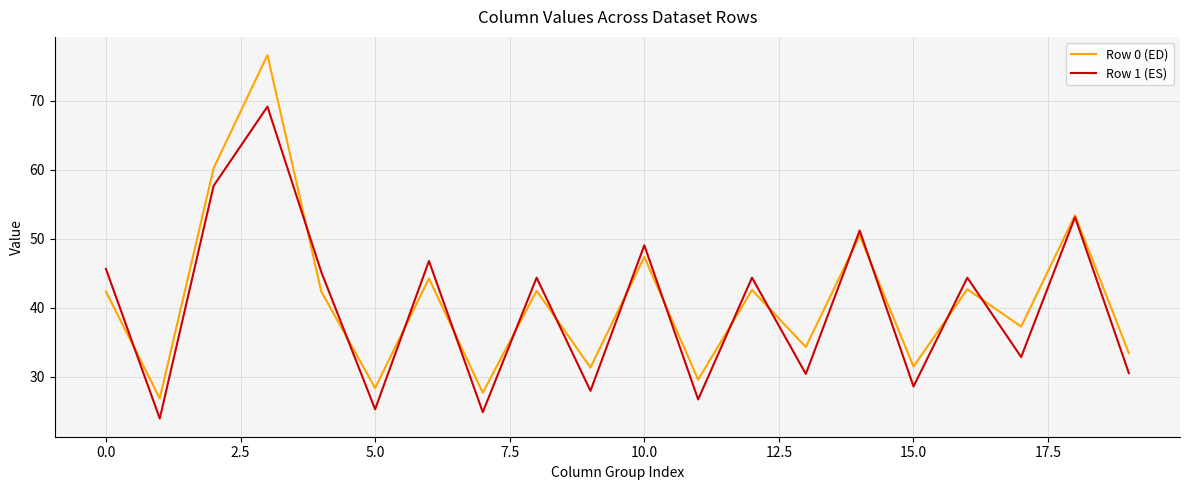

Count the number of categories in the chart.

20